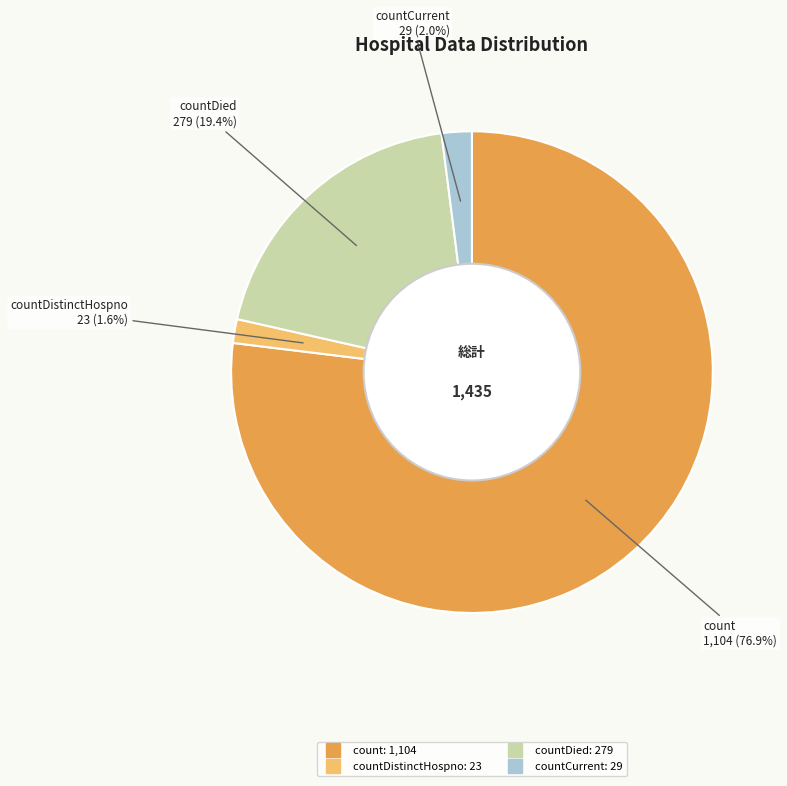

Is there a majority slice in this chart?

Yes